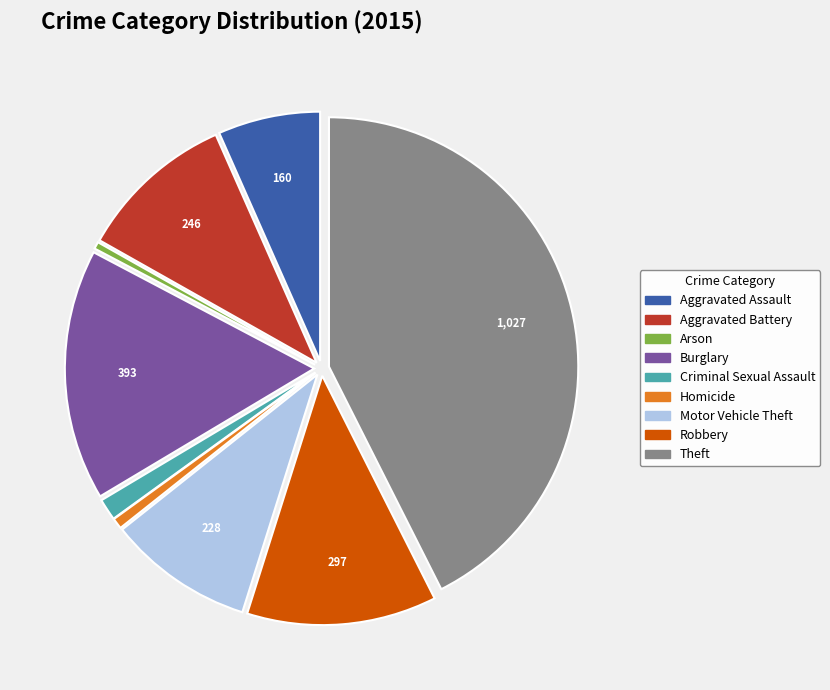

Is Aggravated Battery the majority of the pie?

No